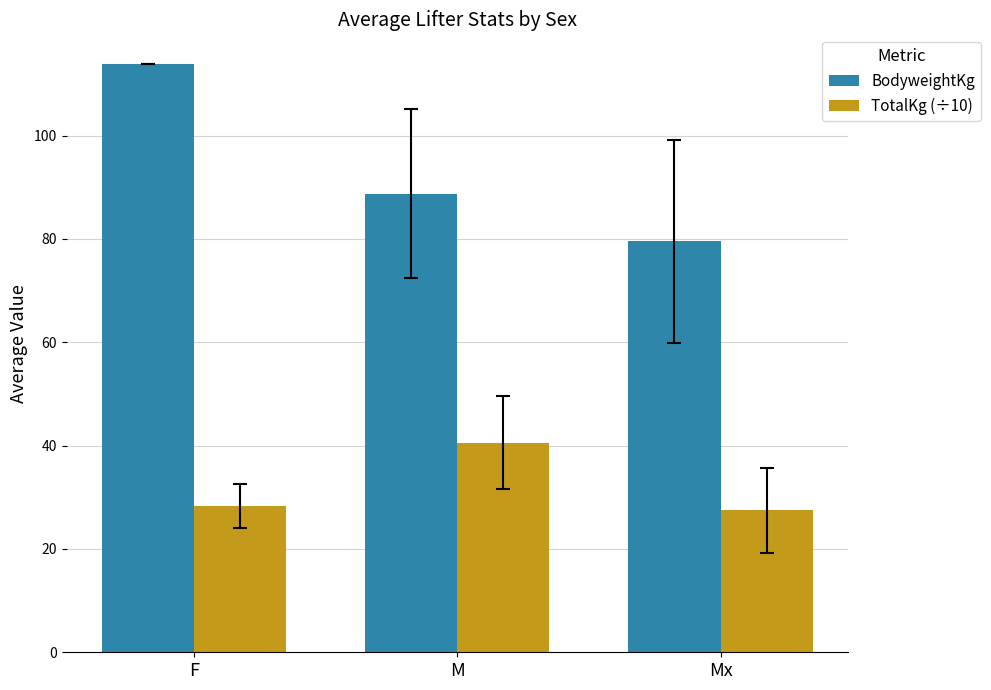

Count the number of data series in this chart.

2